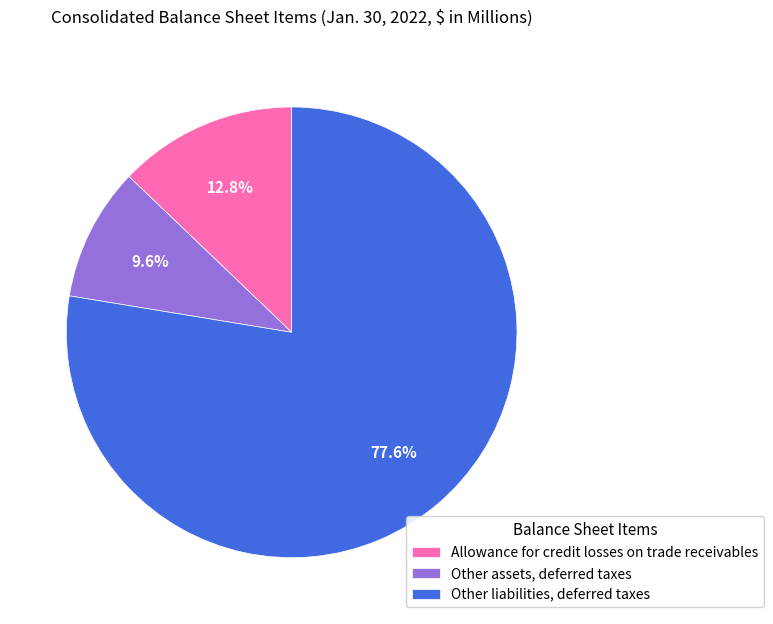

To the nearest percent, what is the combined percentage of Other assets, deferred taxes and Other liabilities, deferred taxes?

87%